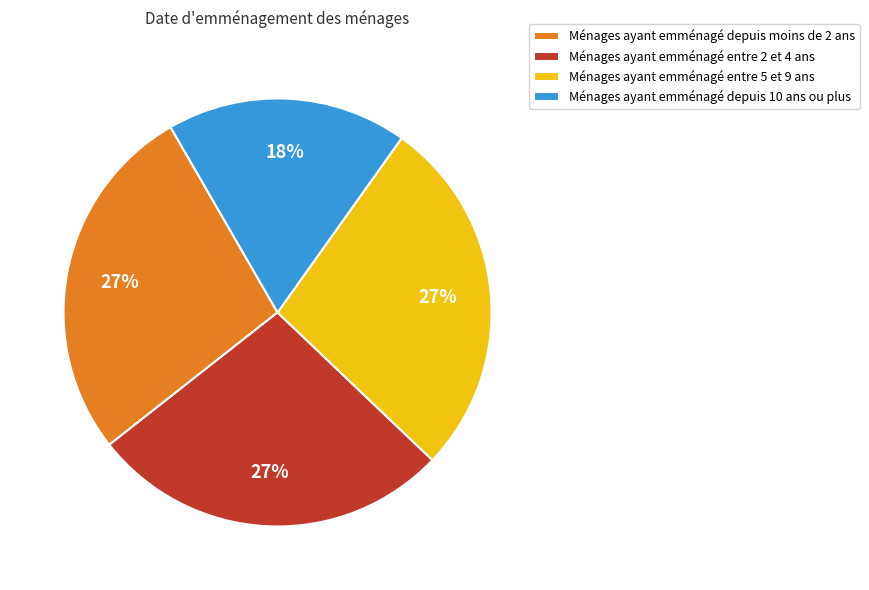

To the nearest percent, what percentage of the pie is Ménages ayant emménagé entre 5 et 9 ans?

27%